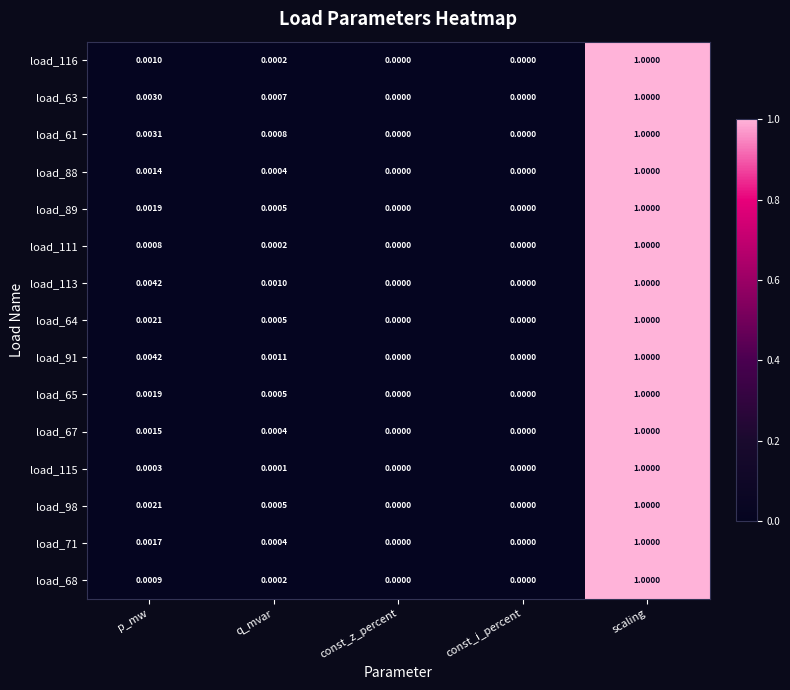

At which category is the sum across all series the highest?

scaling